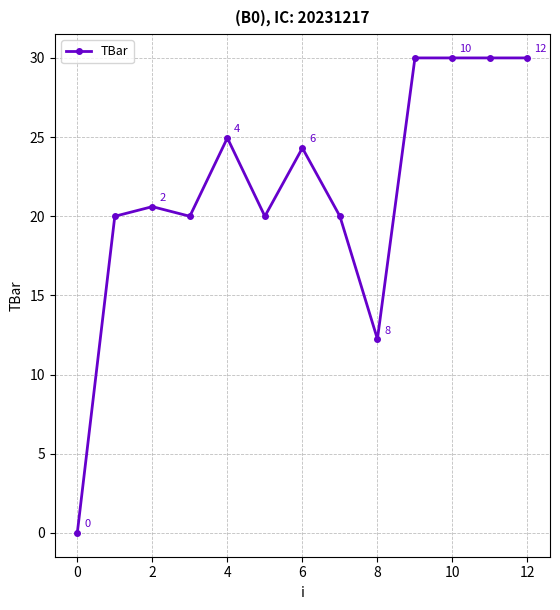

What is the maximum value shown in the chart?

30.0